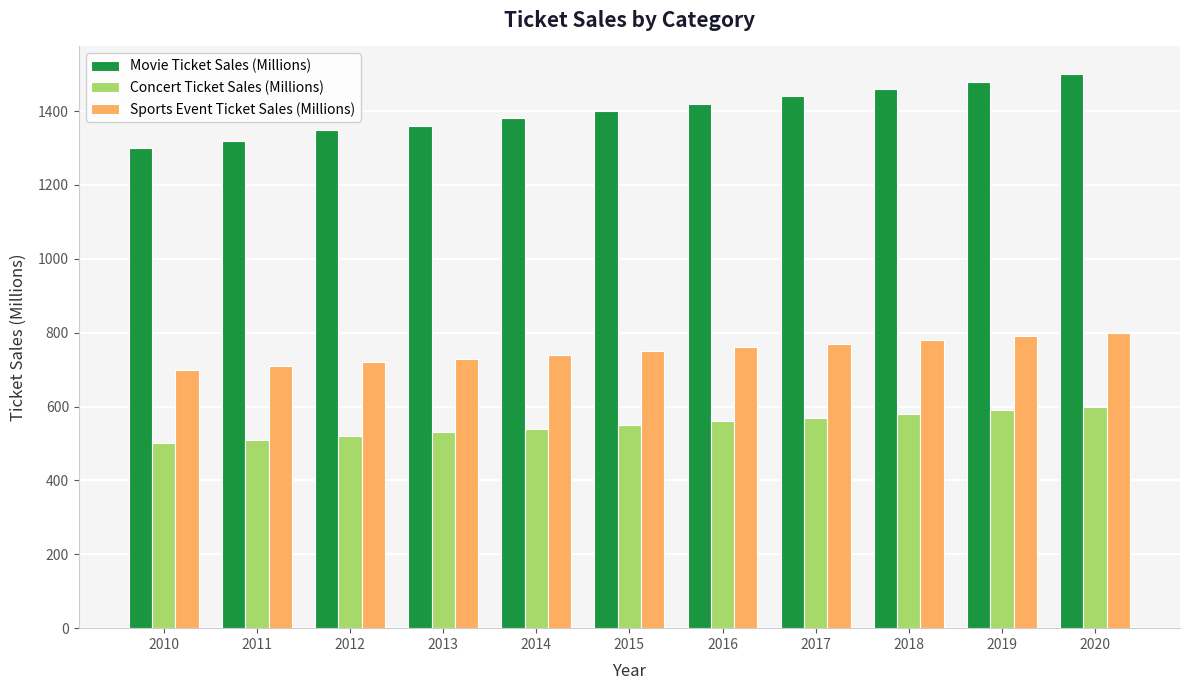

What is the smallest value displayed?

500